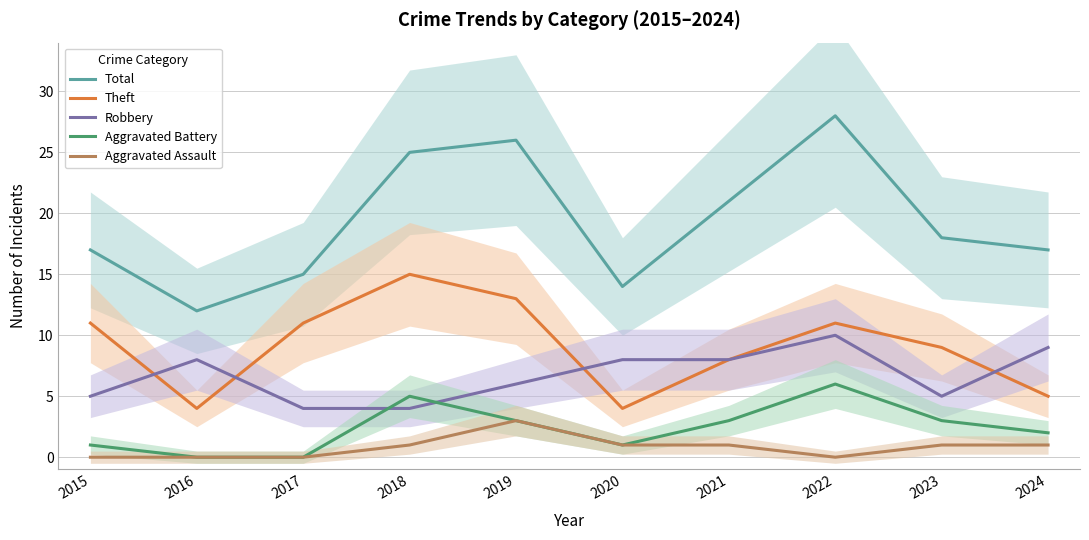

Which series has the widest spread of values?

Total